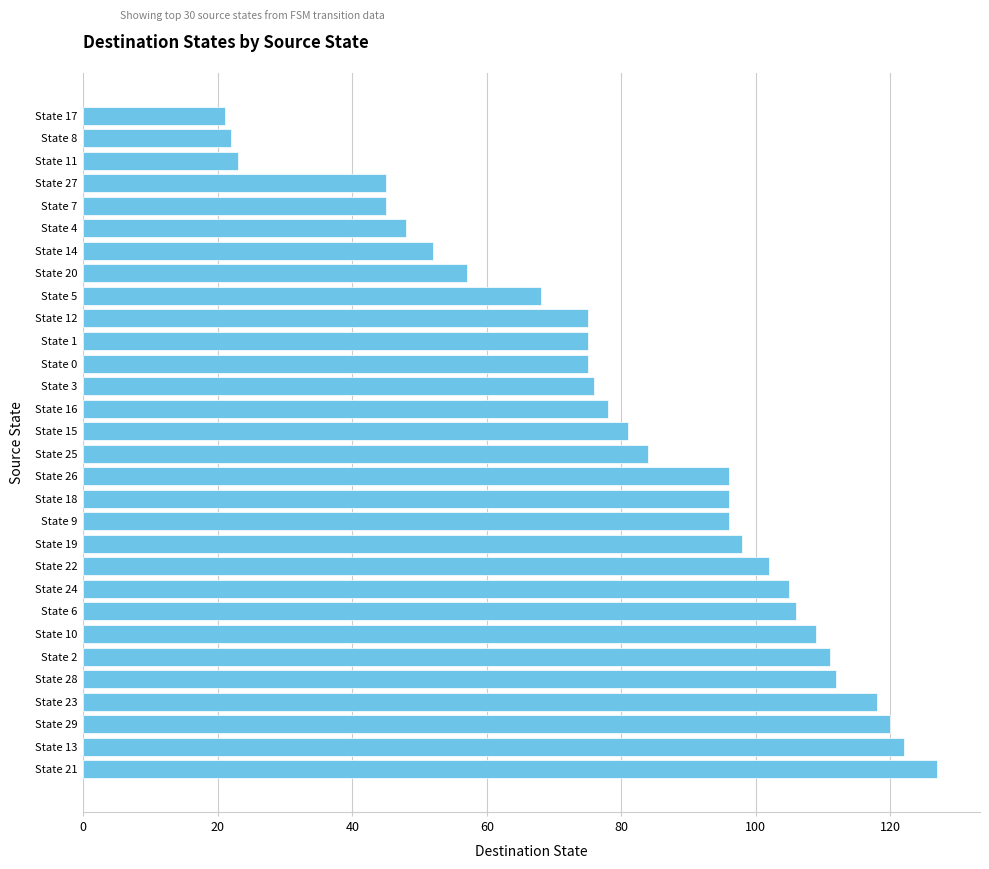

True or false: the data shows 68 at State 5.

True